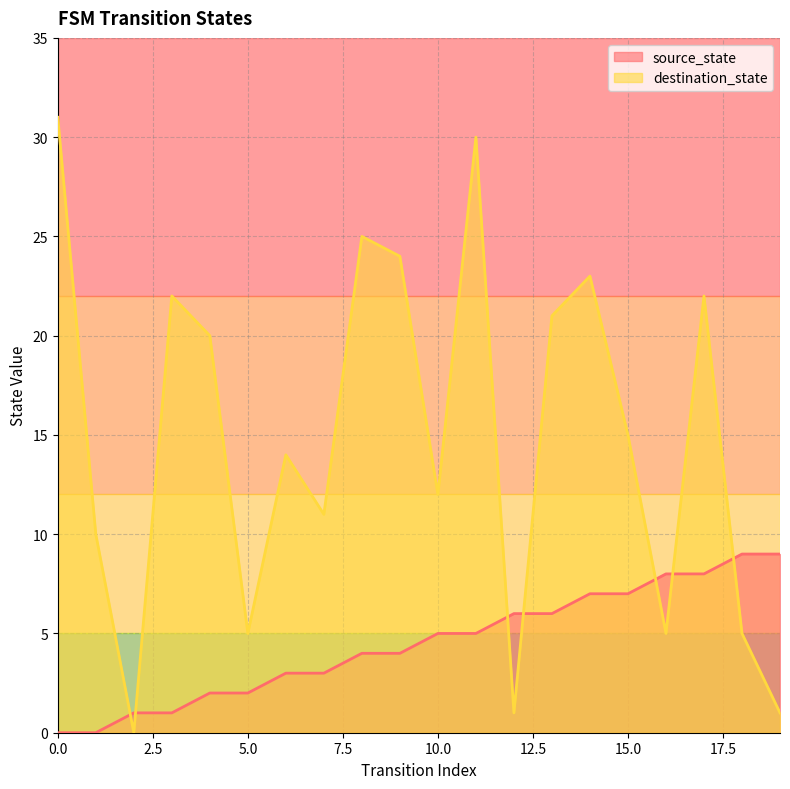

The destination_state series shows 25 at 8. True or false?

True